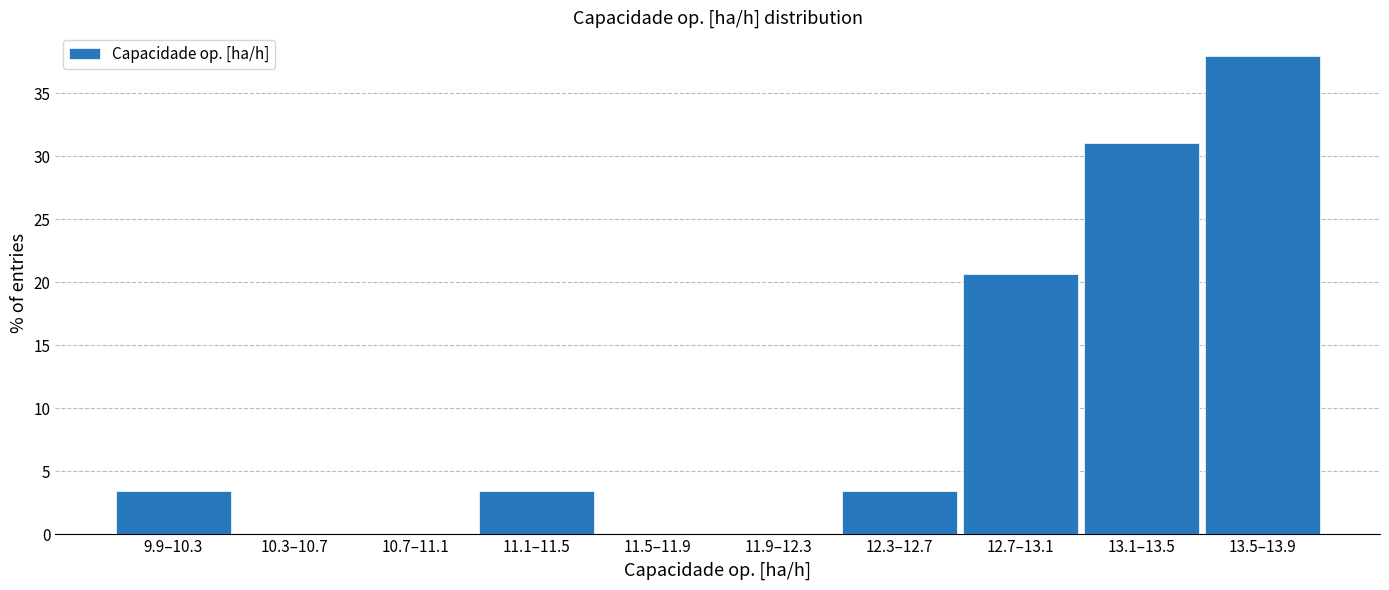

Reading left to right, extract all data points from this chart.

9.9–10.3=3.4	10.3–10.7=0.0	10.7–11.1=0.0	11.1–11.5=3.4	11.5–11.9=0.0	11.9–12.3=0.0	12.3–12.7=3.4	12.7–13.1=20.7	13.1–13.5=31.0	13.5–13.9=37.9